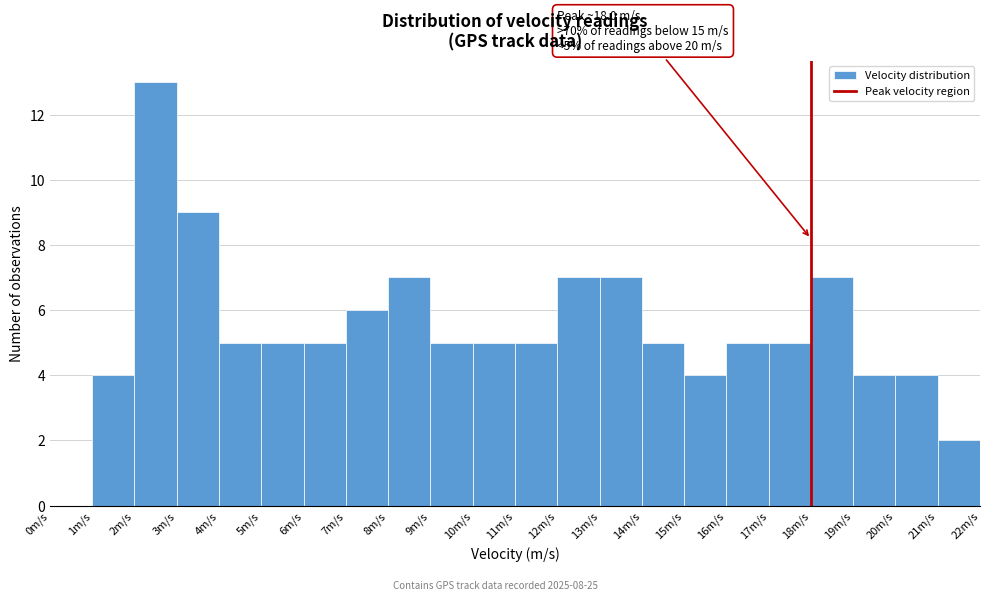

Which range on the x-axis has the tallest bar?

2 to 3